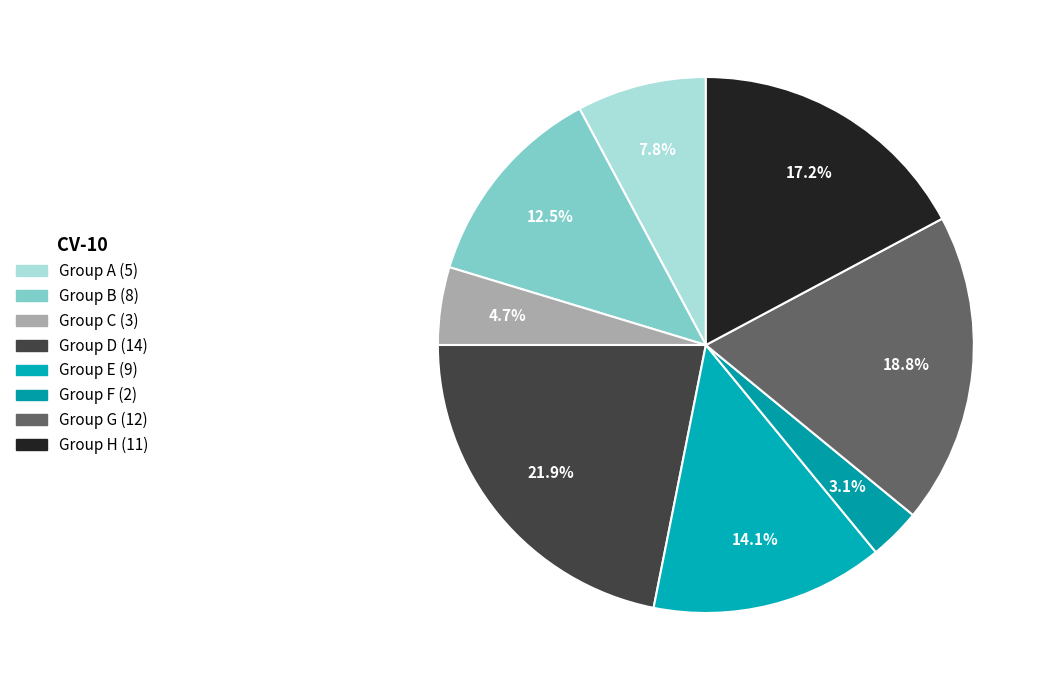

Does any single category account for the majority?

No